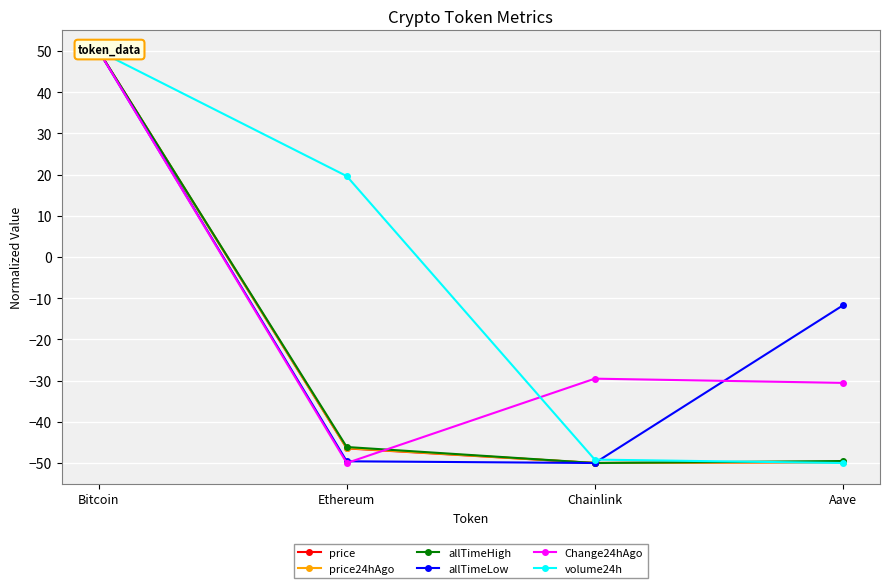

Which series has the largest range (max minus min)?

price